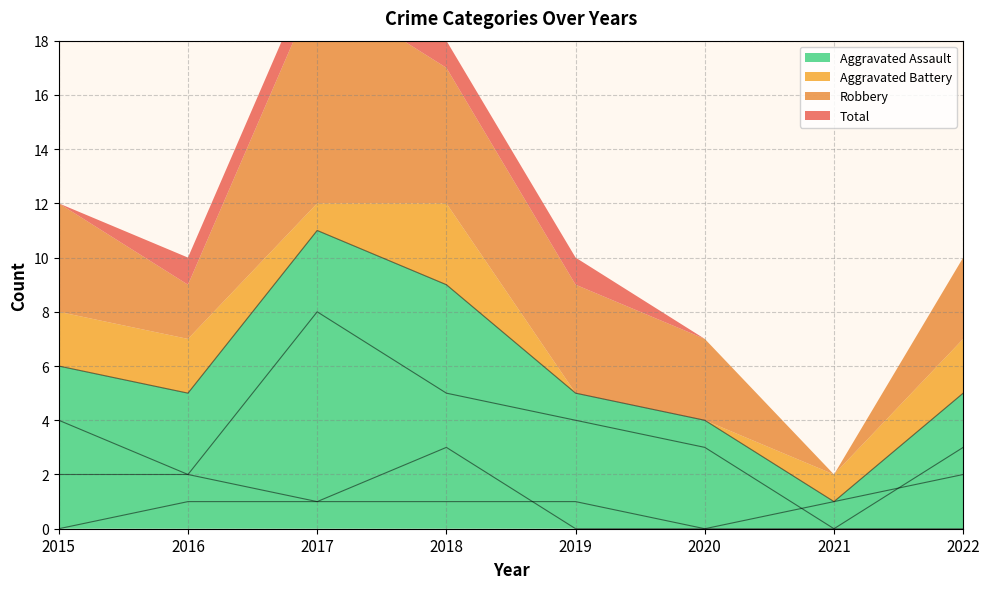

How many intersections are there between Aggravated Assault and Aggravated Battery?

1